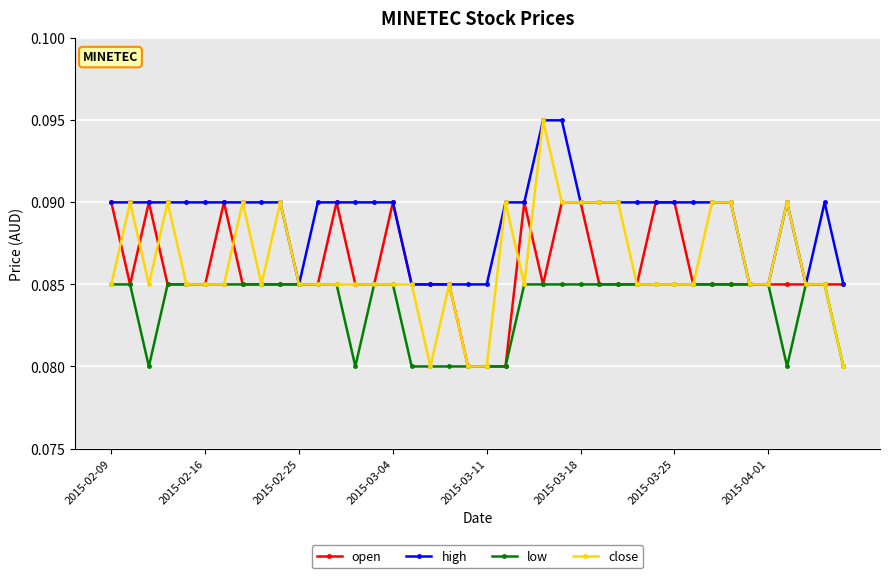

Count the low values in the range 0 to 1.

40